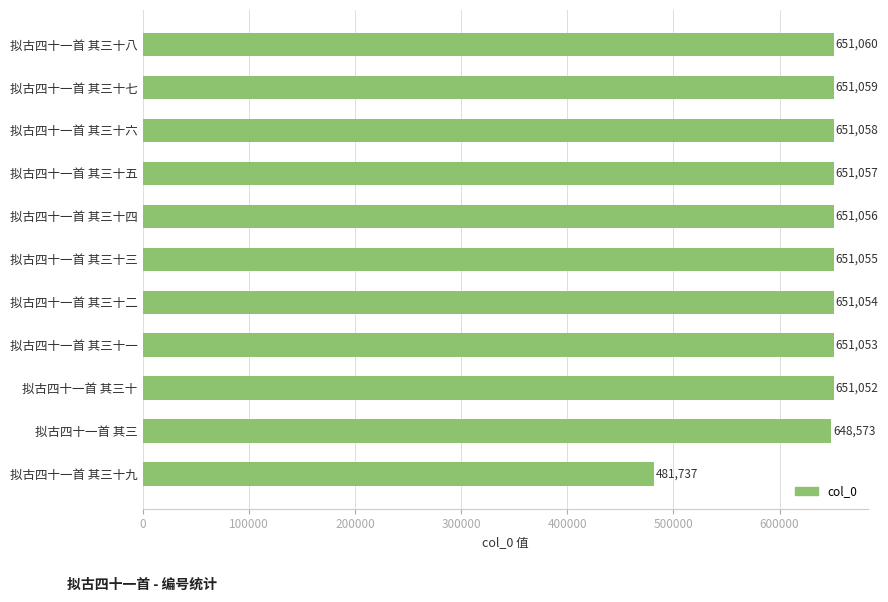

What is the change in value from 拟古四十一首 其三十五 to 拟古四十一首 其三十二?

-3